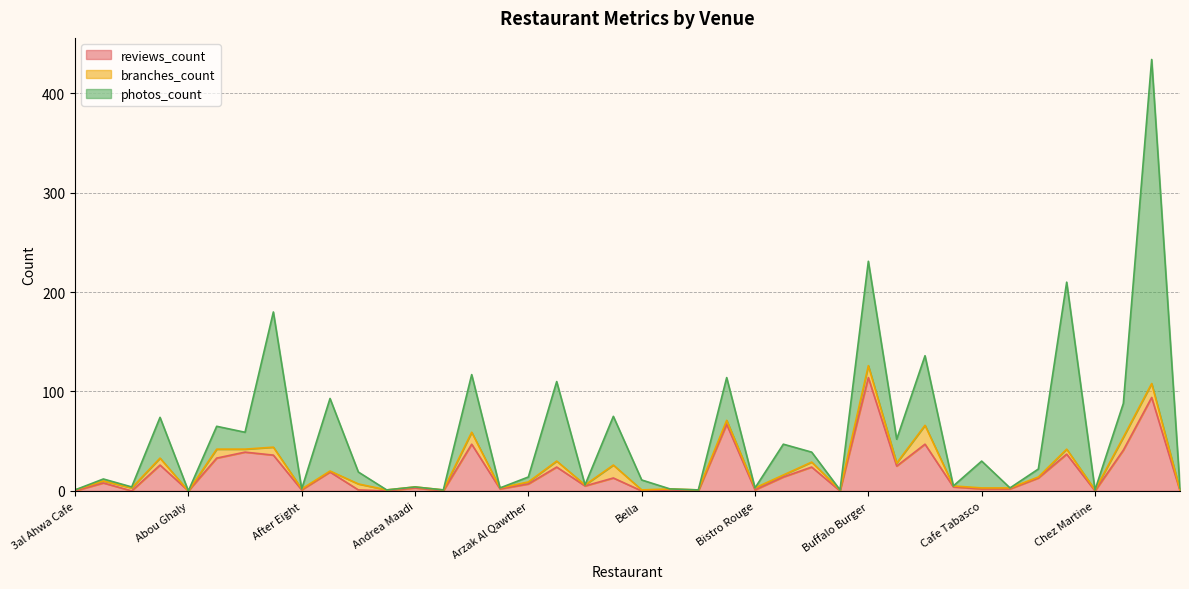

Rank the series by their maximum value, from highest to lowest.

photos_count, reviews_count, branches_count